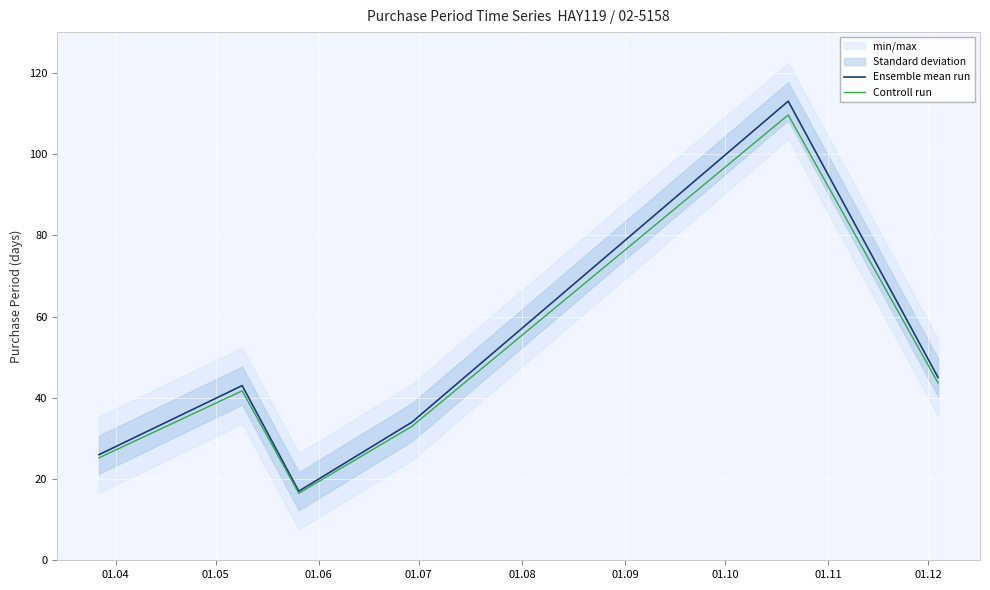

What is the lowest value of the Controll run series?

16.5